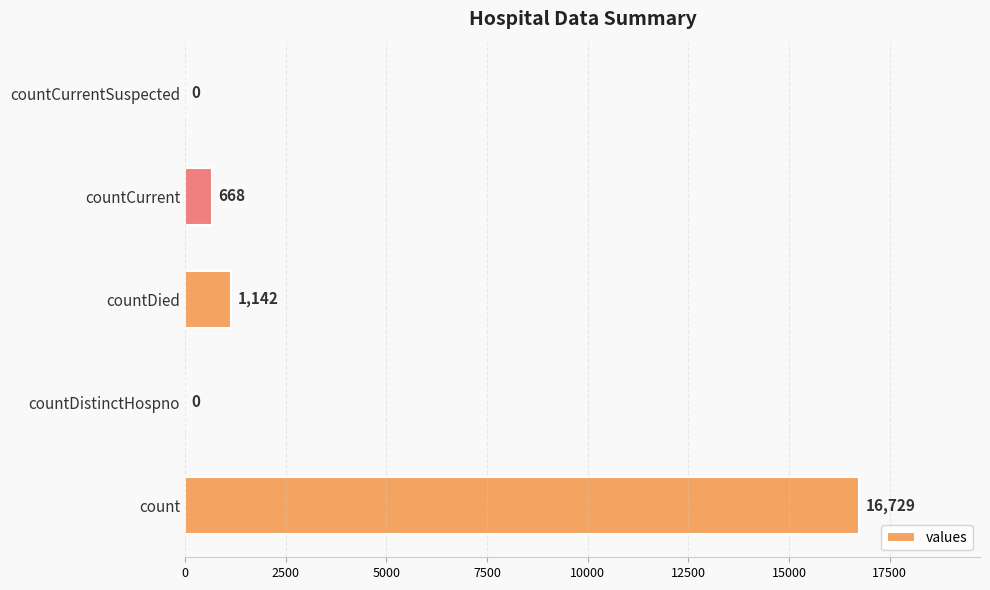

Where is the data nearest to the value 8364?

countDied